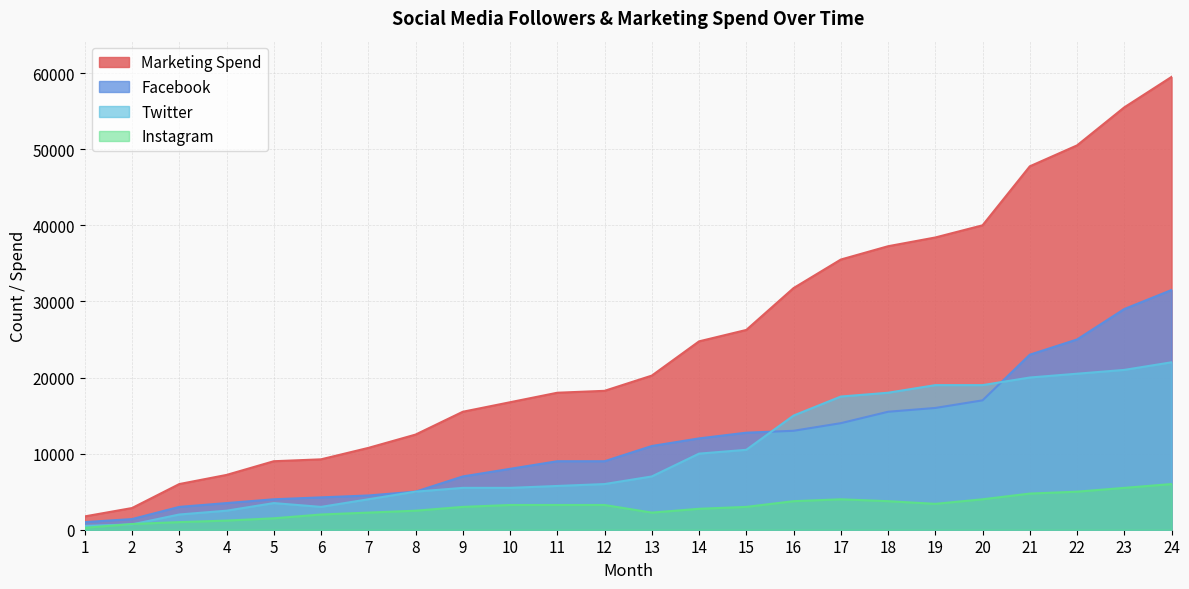

What is the value of the Facebook point at the 21st from the left?

23000